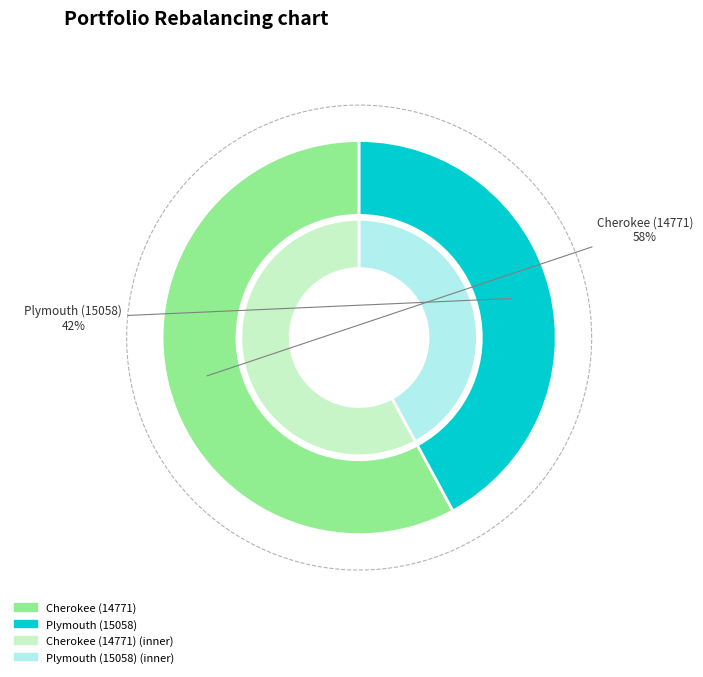

How many slices are in this pie chart?

2